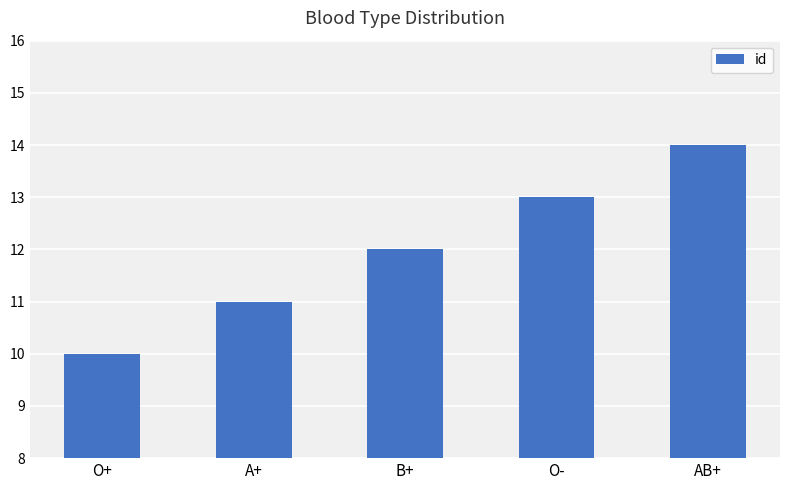

List the labels in order of value, largest first.

AB+, O-, B+, A+, O+